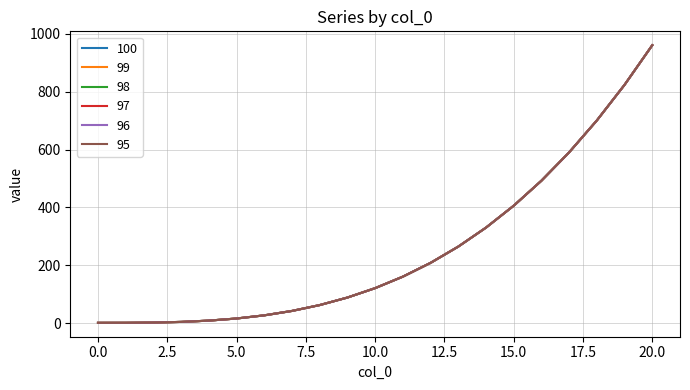

How many lines are shown in the chart?

6